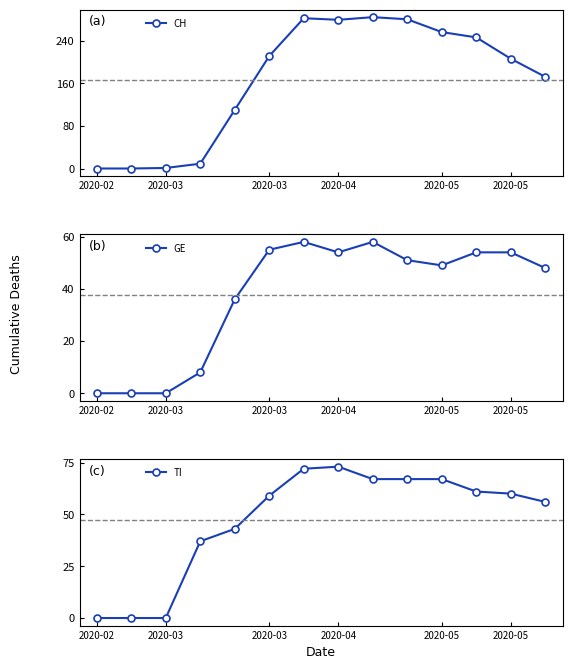

Which has a higher value, 2020-03 or 7?

7